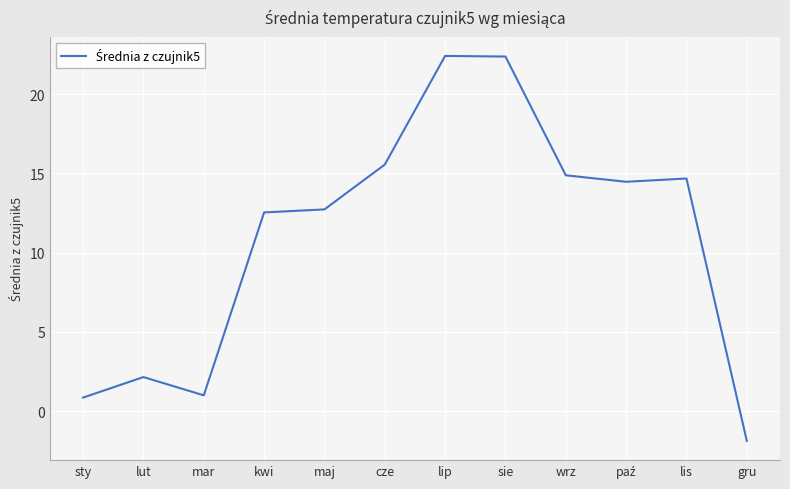

What is the smallest value displayed?

-1.9